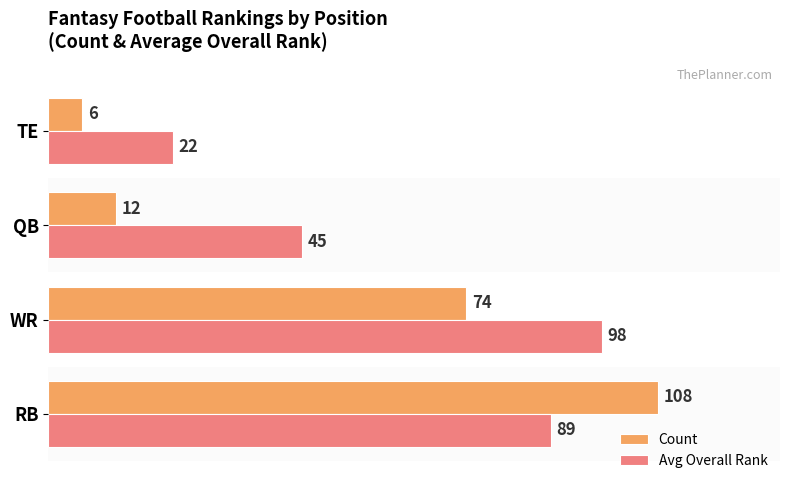

List the series in order of their overall mean, highest first.

Avg Overall Rank, Count